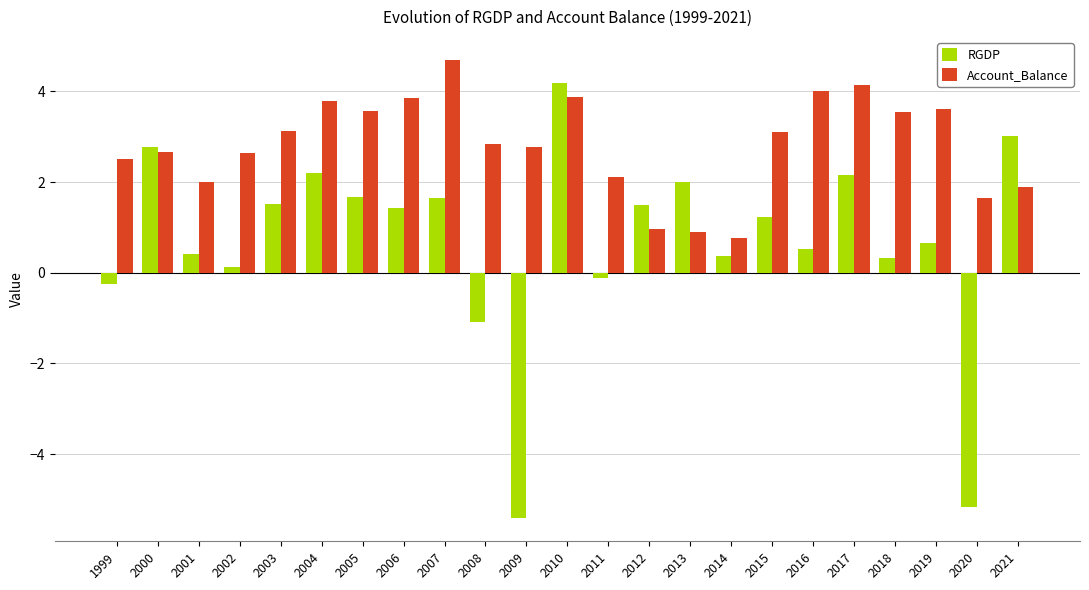

True or false: RGDP has a value of -1.1 at 2008.

True